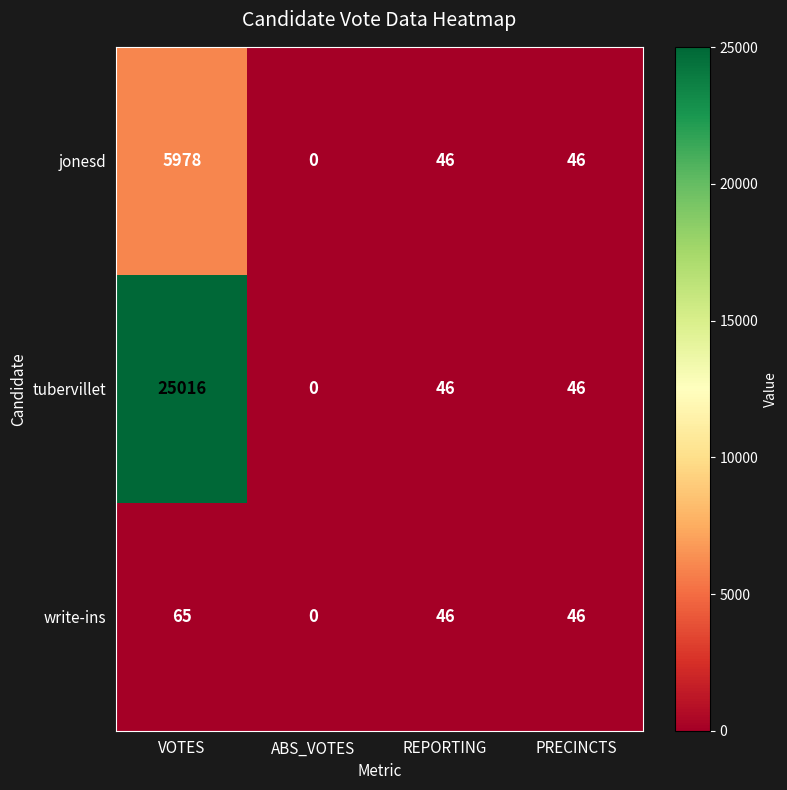

At which category is the sum across all series the highest?

VOTES